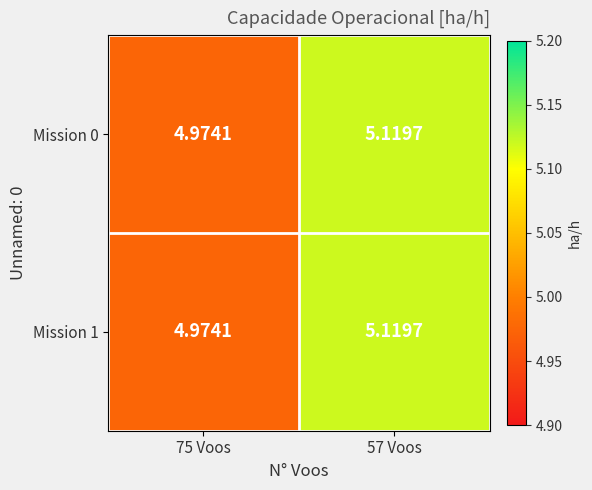

How many distinct data groups are displayed?

2